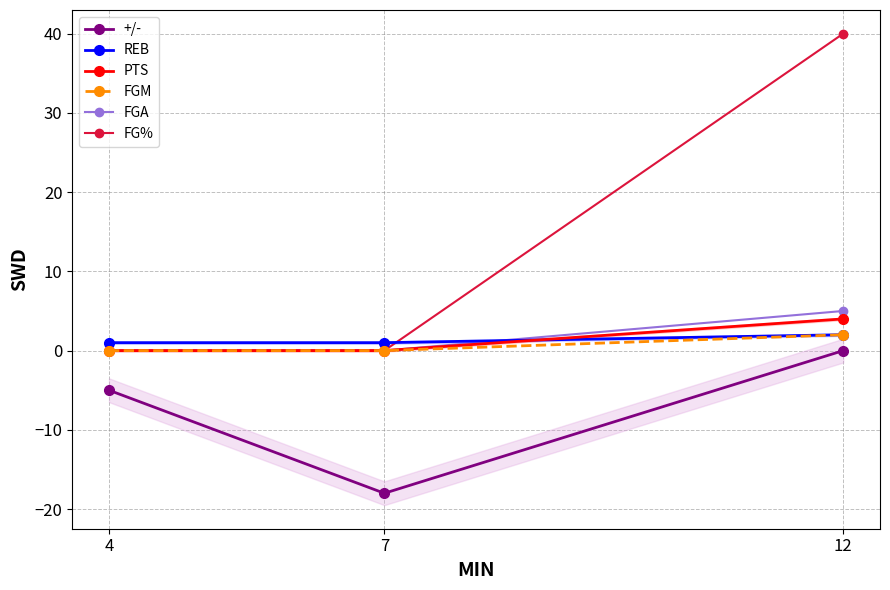

Does the chart have visible grid lines?

Yes